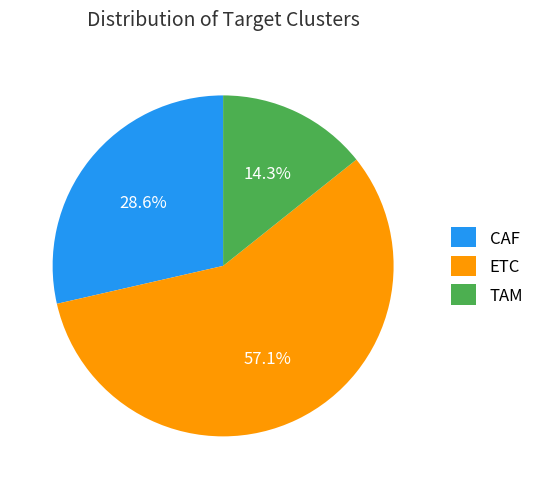

To the nearest percent, what is the combined percentage of TAM and ETC?

71%